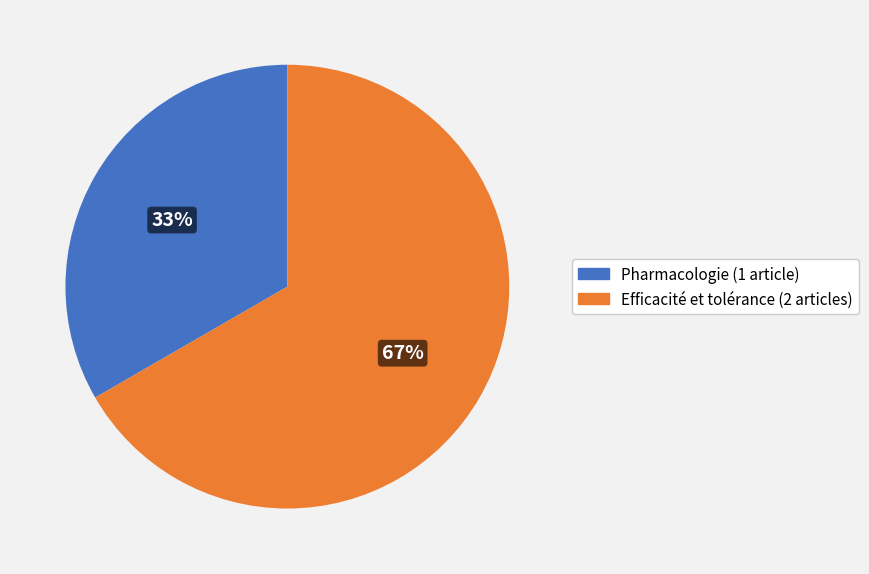

Do Efficacité et tolérance and Pharmacologie together represent more than half of the pie?

Yes